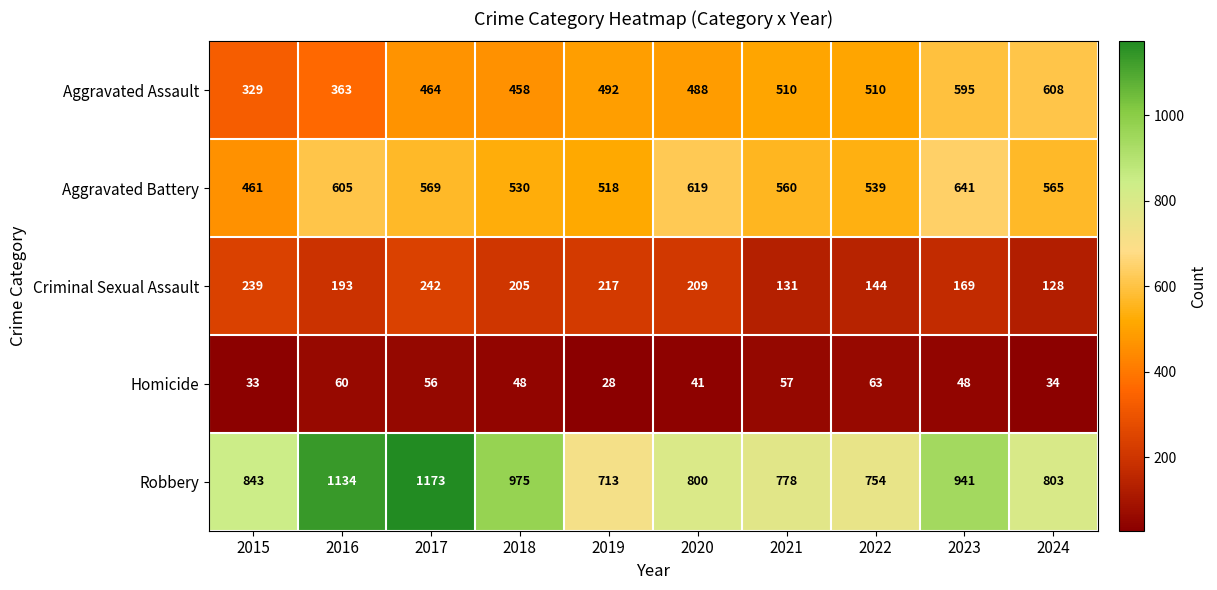

What value does the Criminal Sexual Assault series have at 2018, to the nearest 50?

200